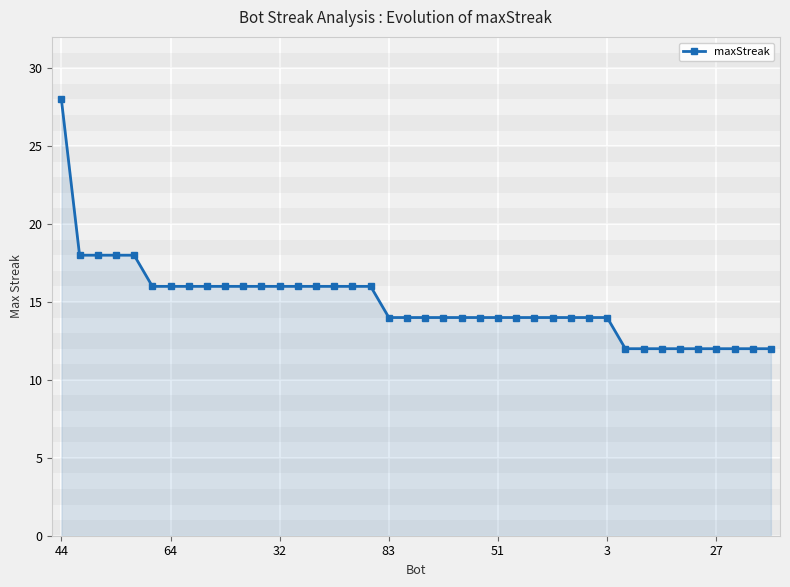

What is the value of the 29th point from the left?

14